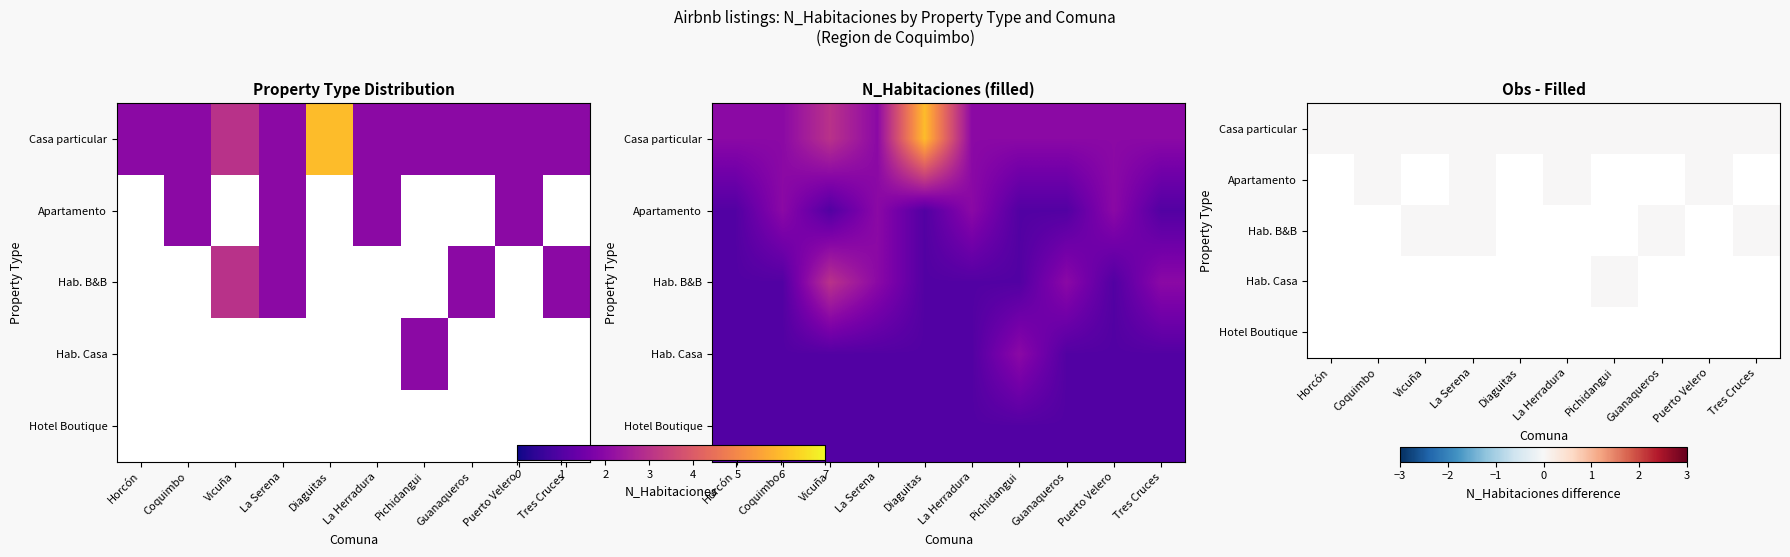

What is the spread (max minus min) of values at Coquimbo?

1